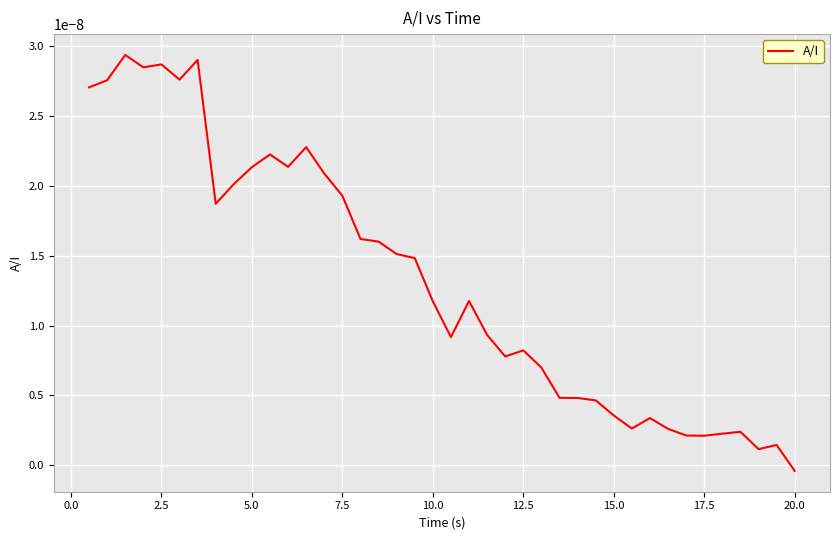

How many series are shown in this chart?

1